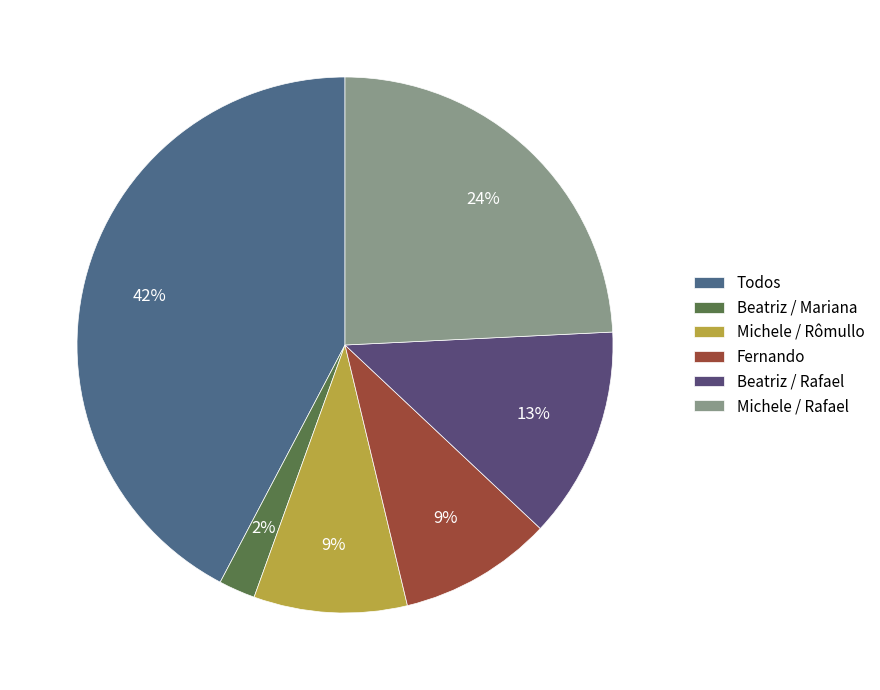

The Todos slice represents 42% of the pie. True or false?

True